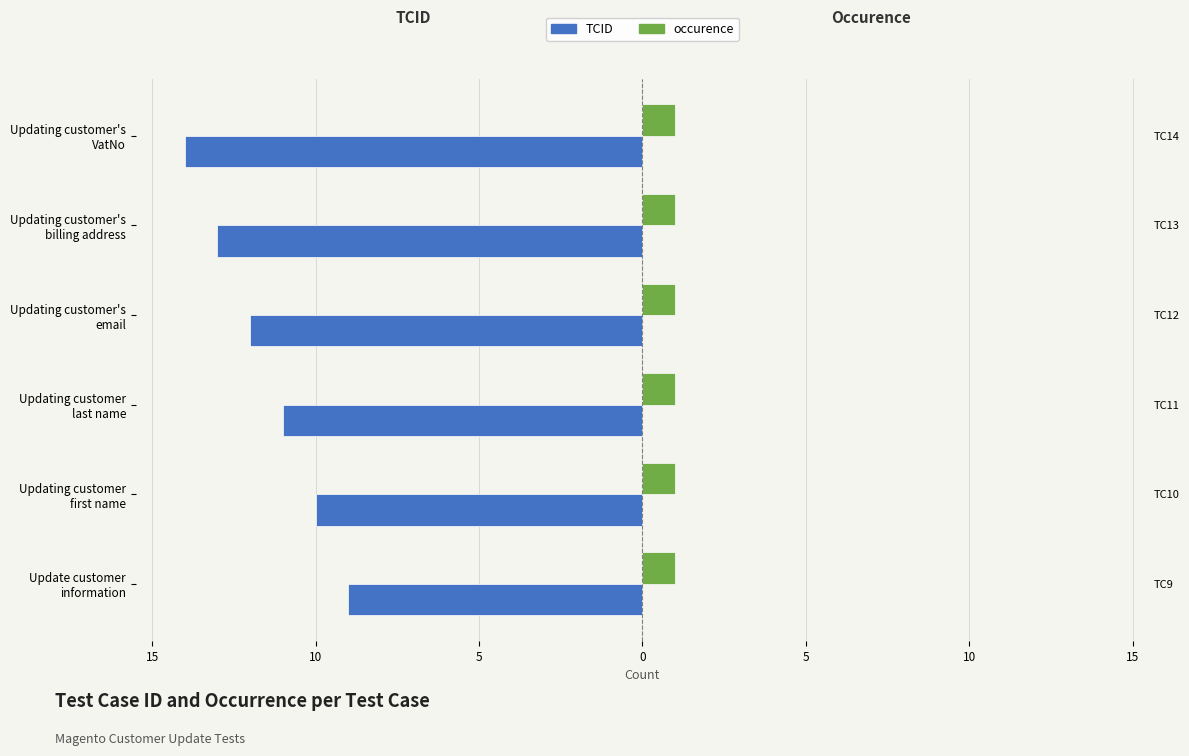

What is the sum of all TCID values?

-69.0